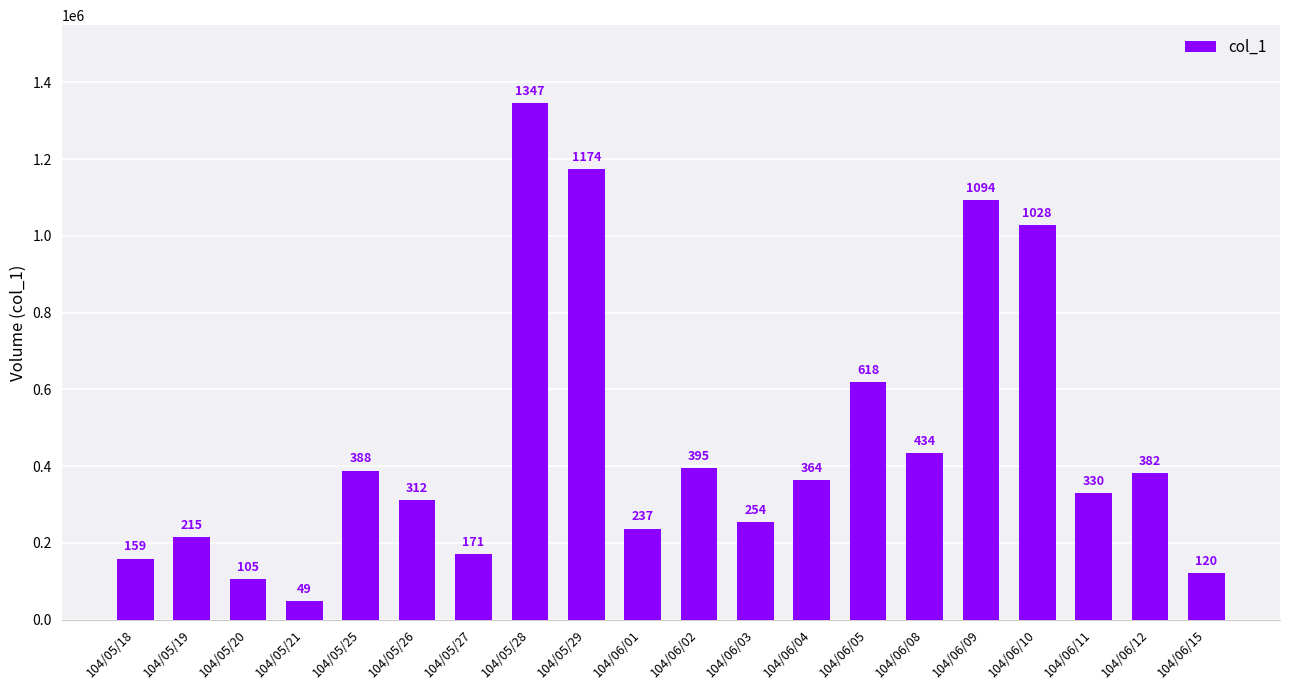

What position from the right is 104/05/20?

18